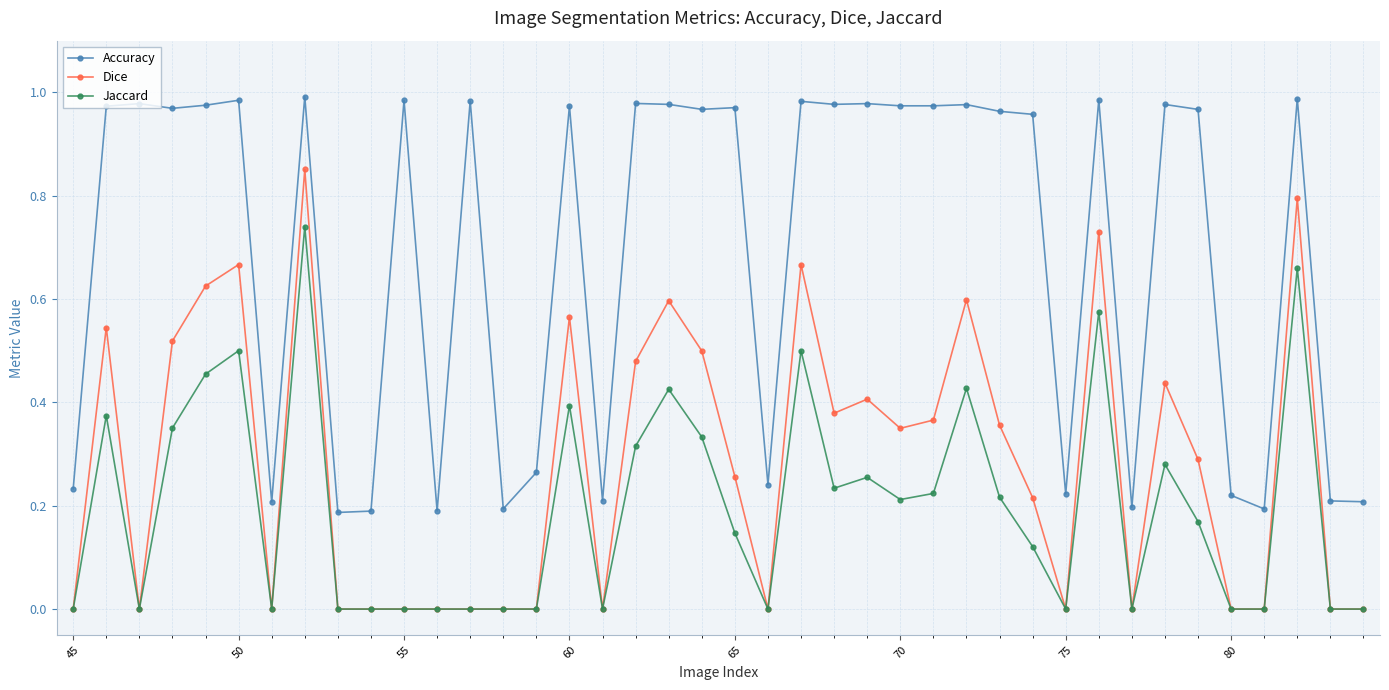

Which series has the largest total across all categories?

Accuracy